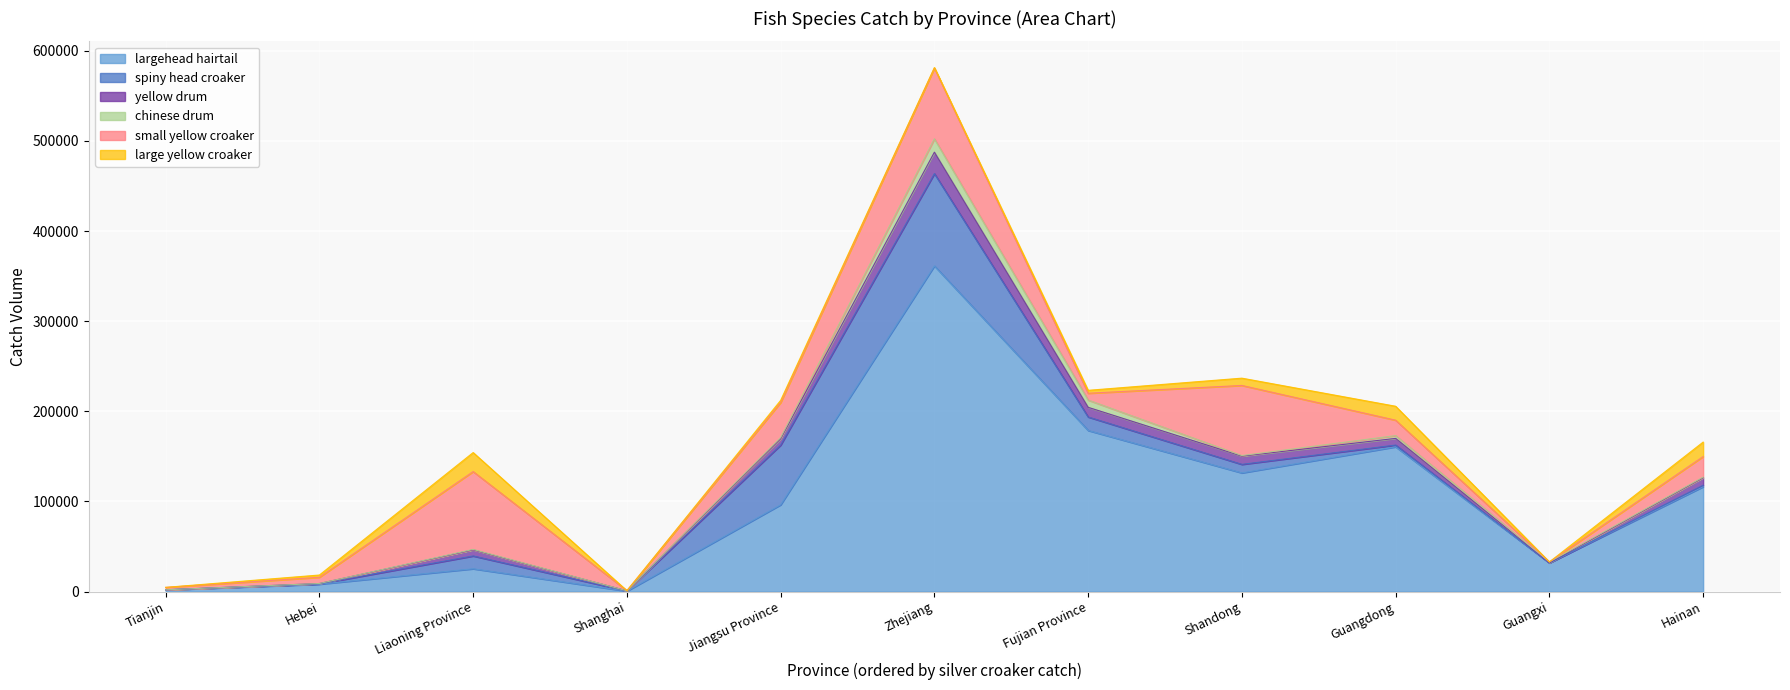

Count the number of categories in the chart.

11